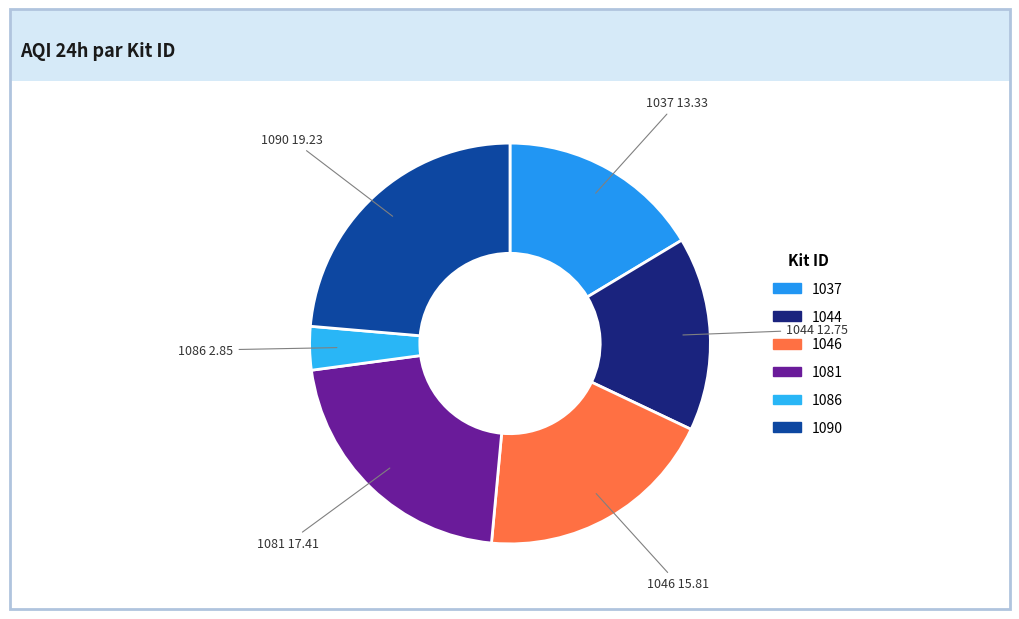

What is the ratio of the value at 1090 to the value at 1037?

1.4